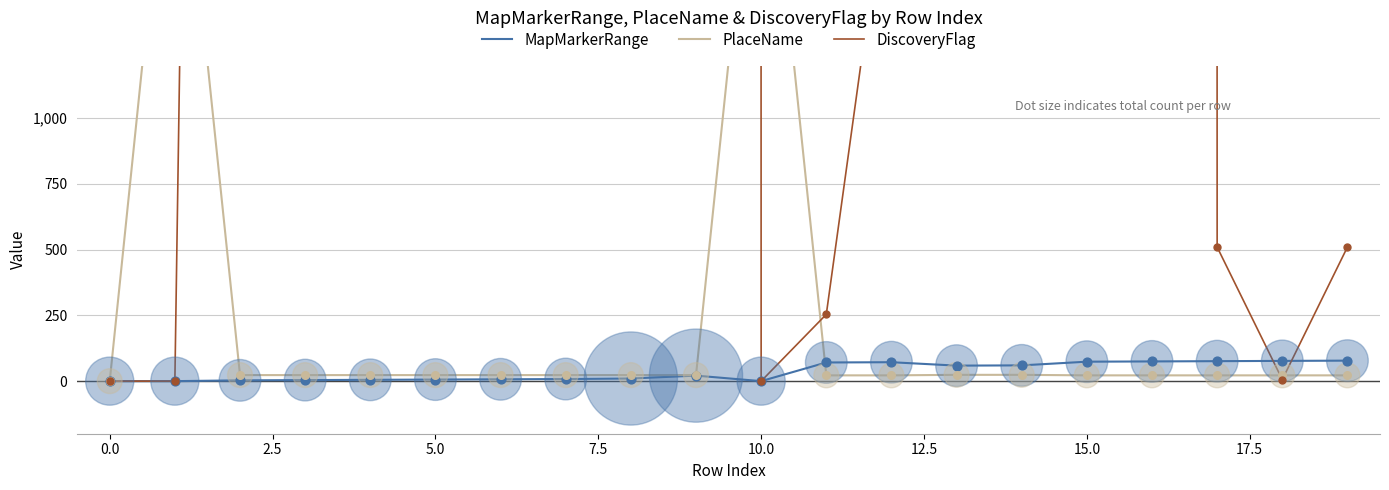

What is the total value across all series at 0.0?

2405